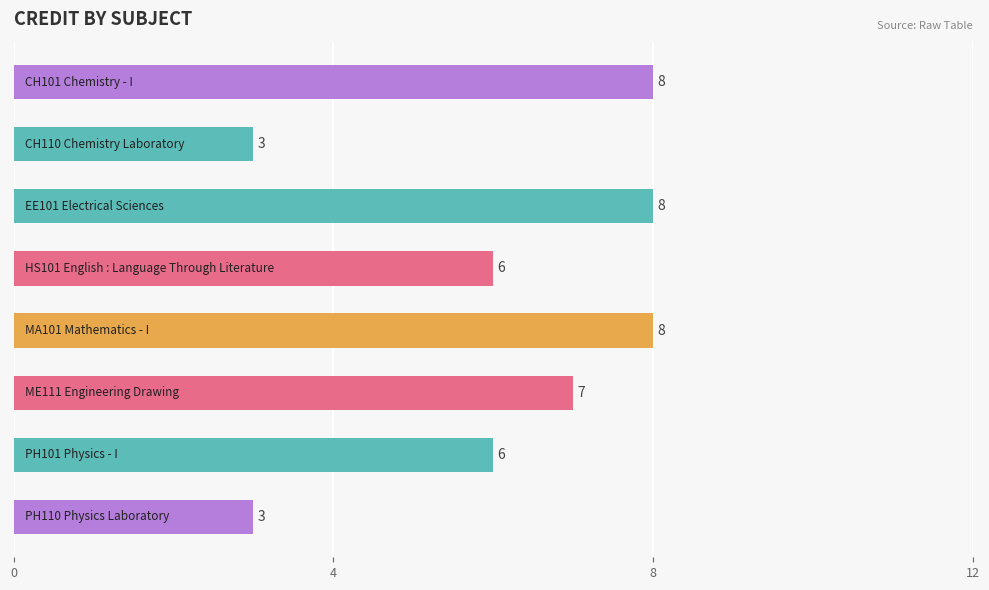

Count the values in the range 6 to 8.

6